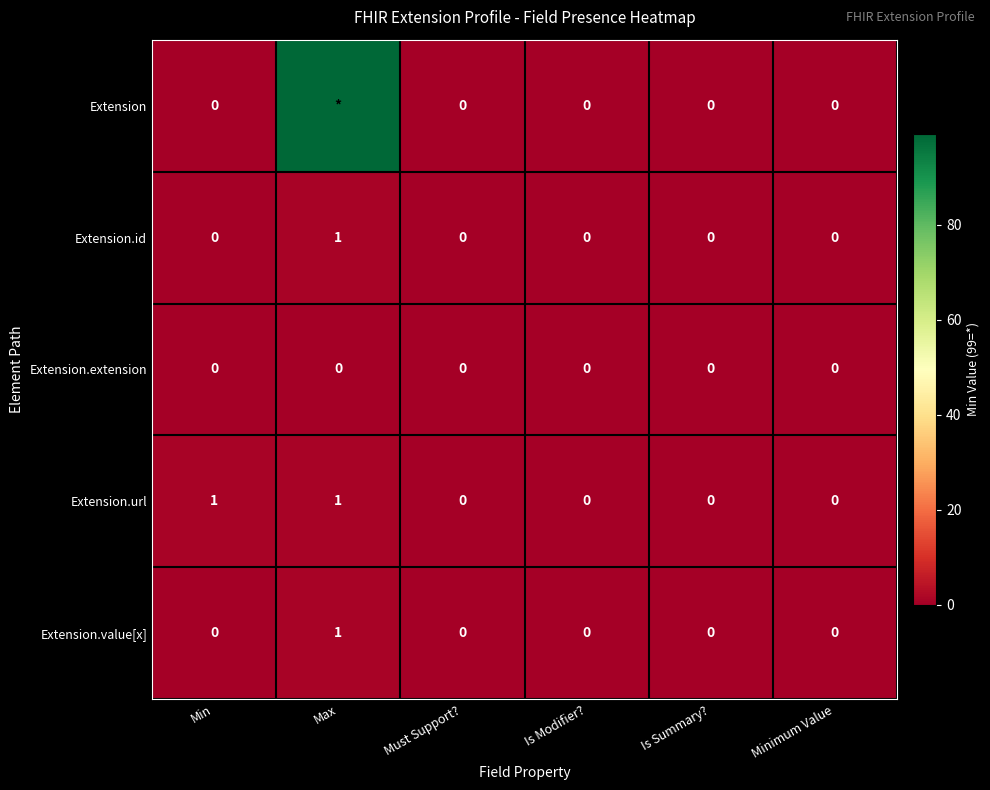

Count the number of categories in the chart.

6